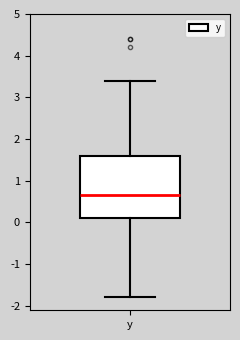

Where is the upper edge of the box for y on the y-axis? The values are not printed on the chart, so give them approximately, as read against the axis.

1.6